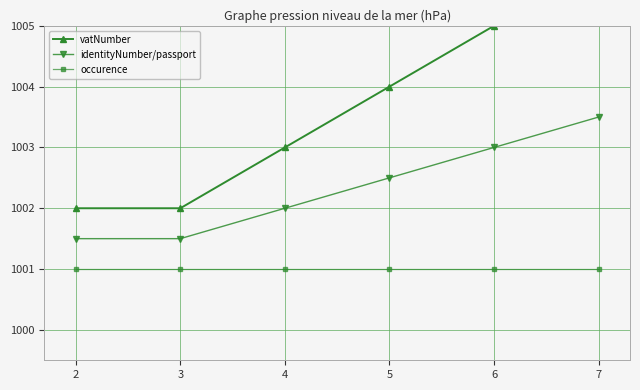

Which label corresponds to the largest value in the chart?

7